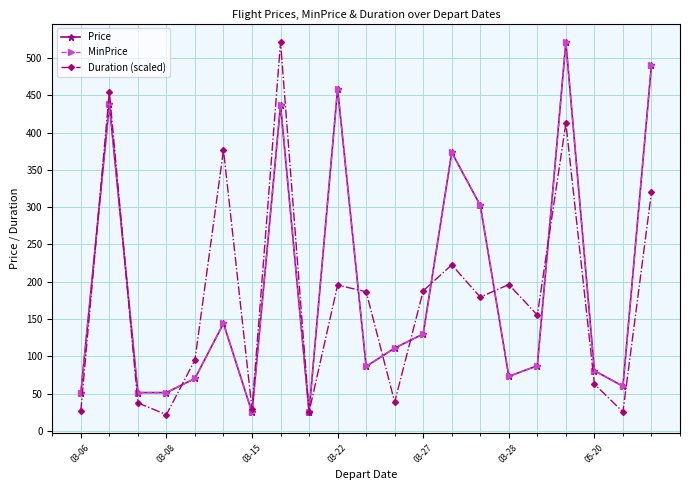

Which series has the largest range (max minus min)?

Duration (scaled)